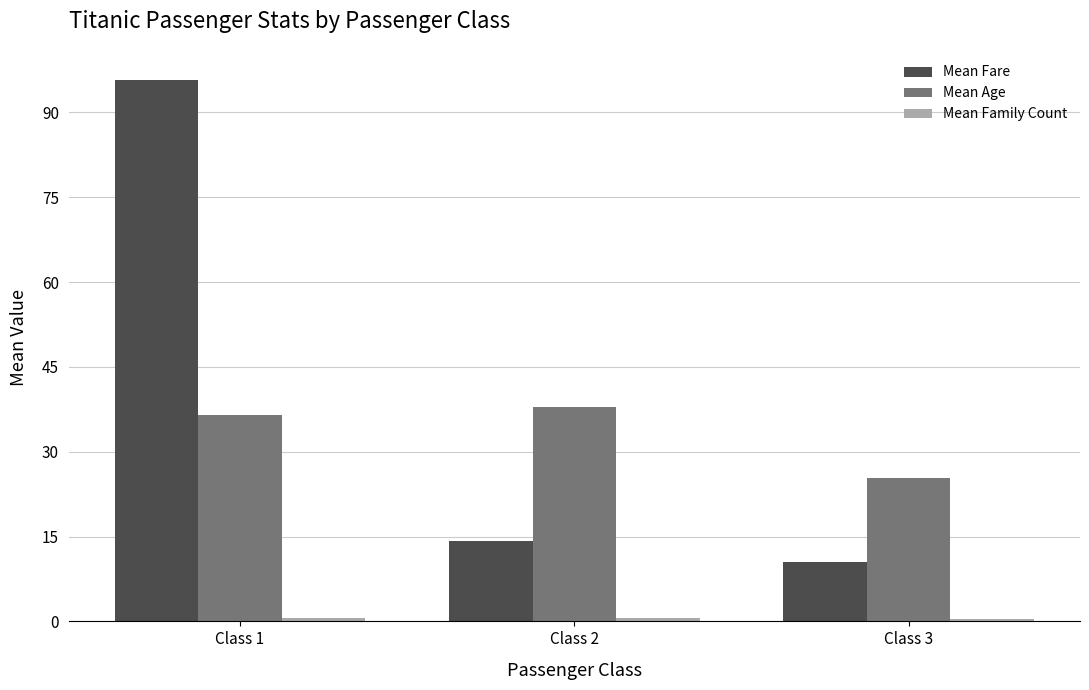

The value of Mean Fare at Class 1 is 95.7. True or false?

True